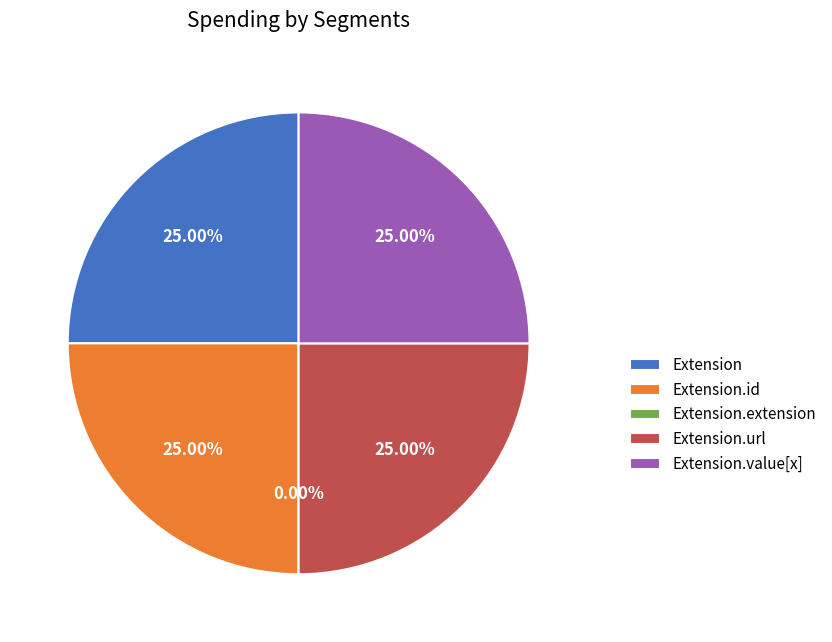

How many segments does this pie chart have?

5